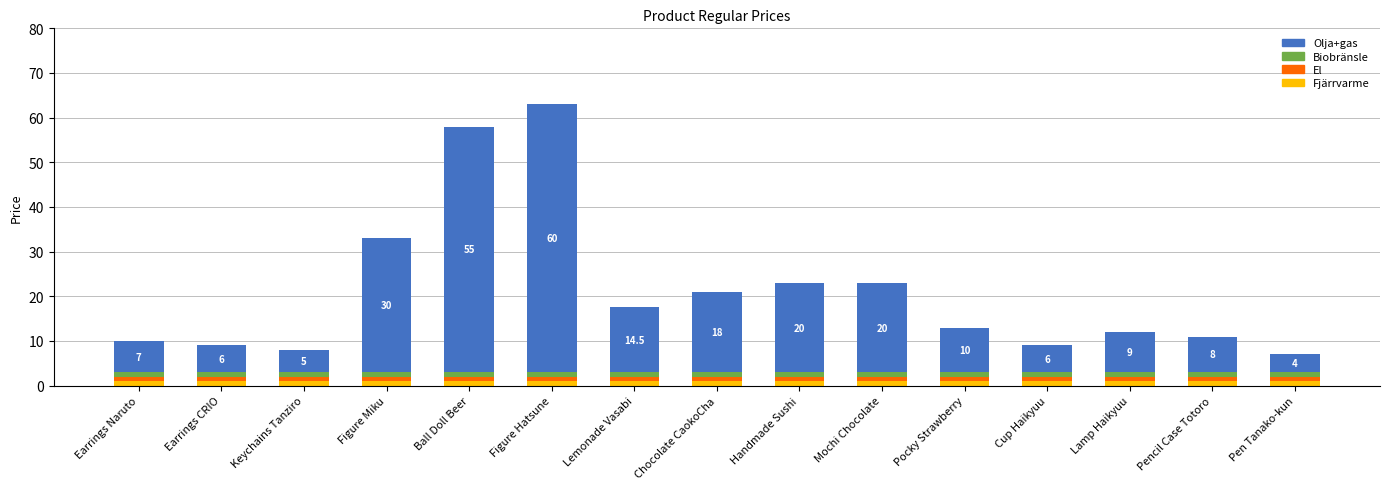

What is the average value of the Fjärrvarme series?

1.0